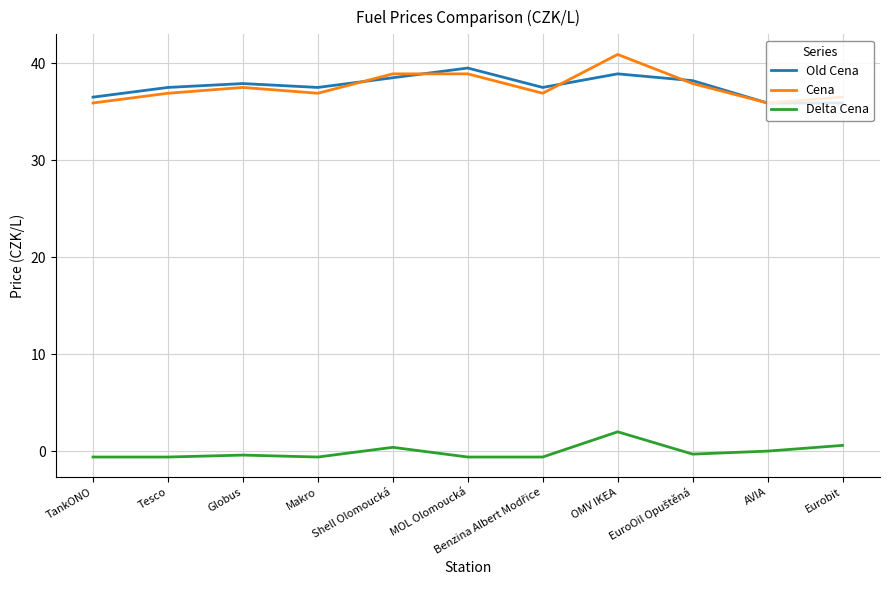

True or false: Cena and Delta Cena cross at least once.

False